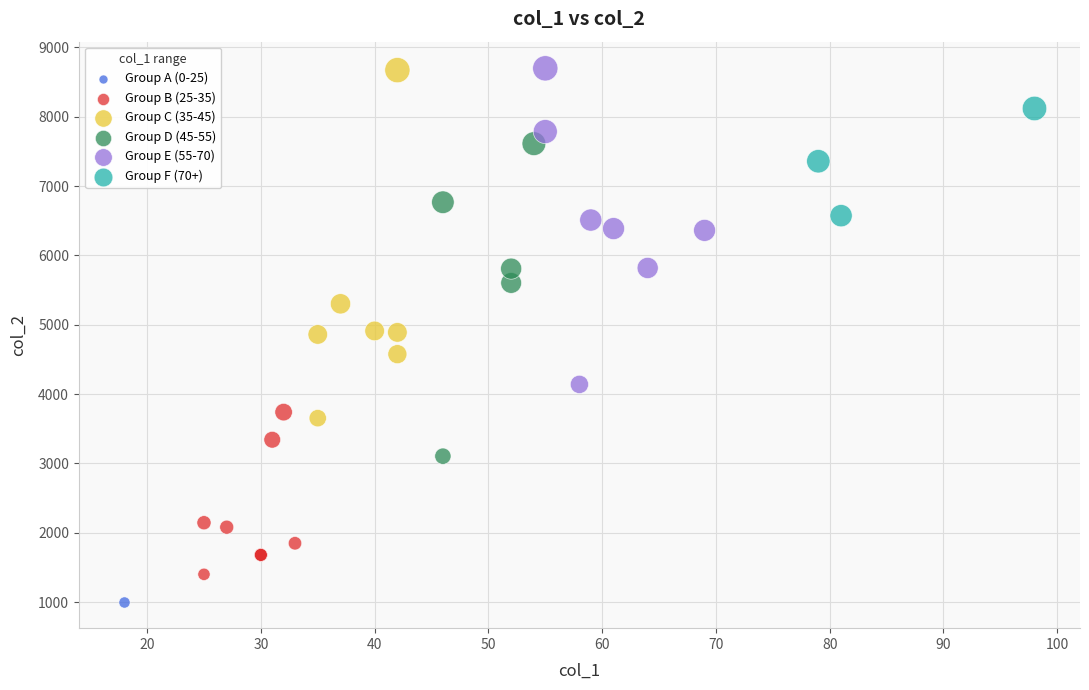

What are all the series names shown in the legend?

Group A (0-25), Group B (25-35), Group C (35-45), Group D (45-55), Group E (55-70), Group F (70+)